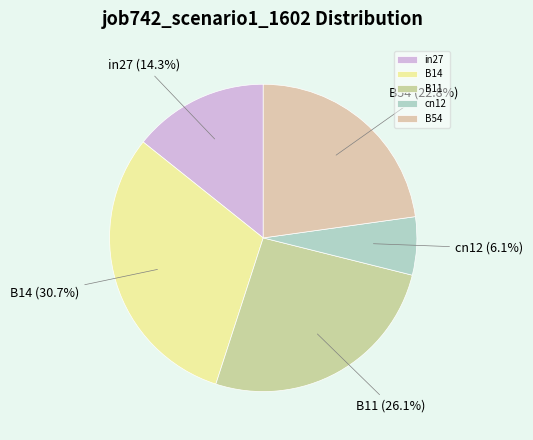

To the nearest percent, what is the combined percentage of cn12 and B14?

37%